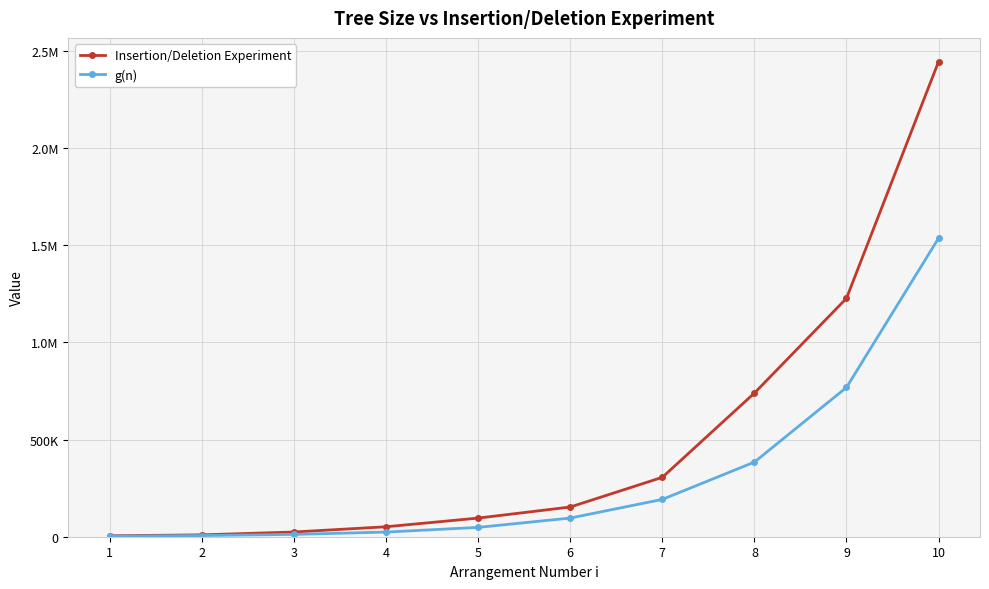

Is this an area chart (filled region under the line)?

No